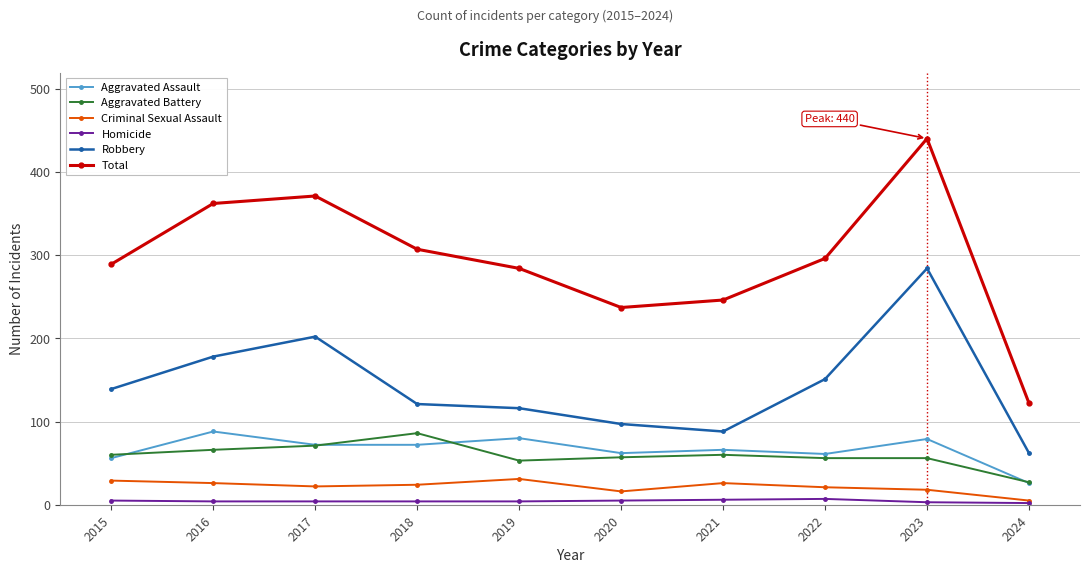

What is the difference between the Criminal Sexual Assault values at 2017 and 2021?

4